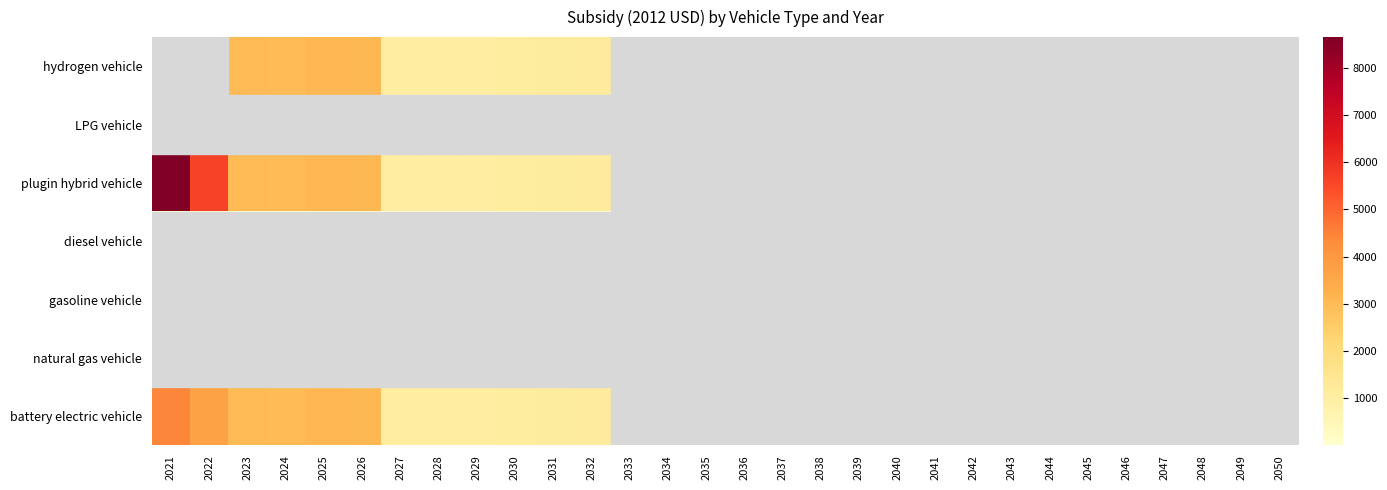

Which has a higher value, 2049 or 2024?

2024